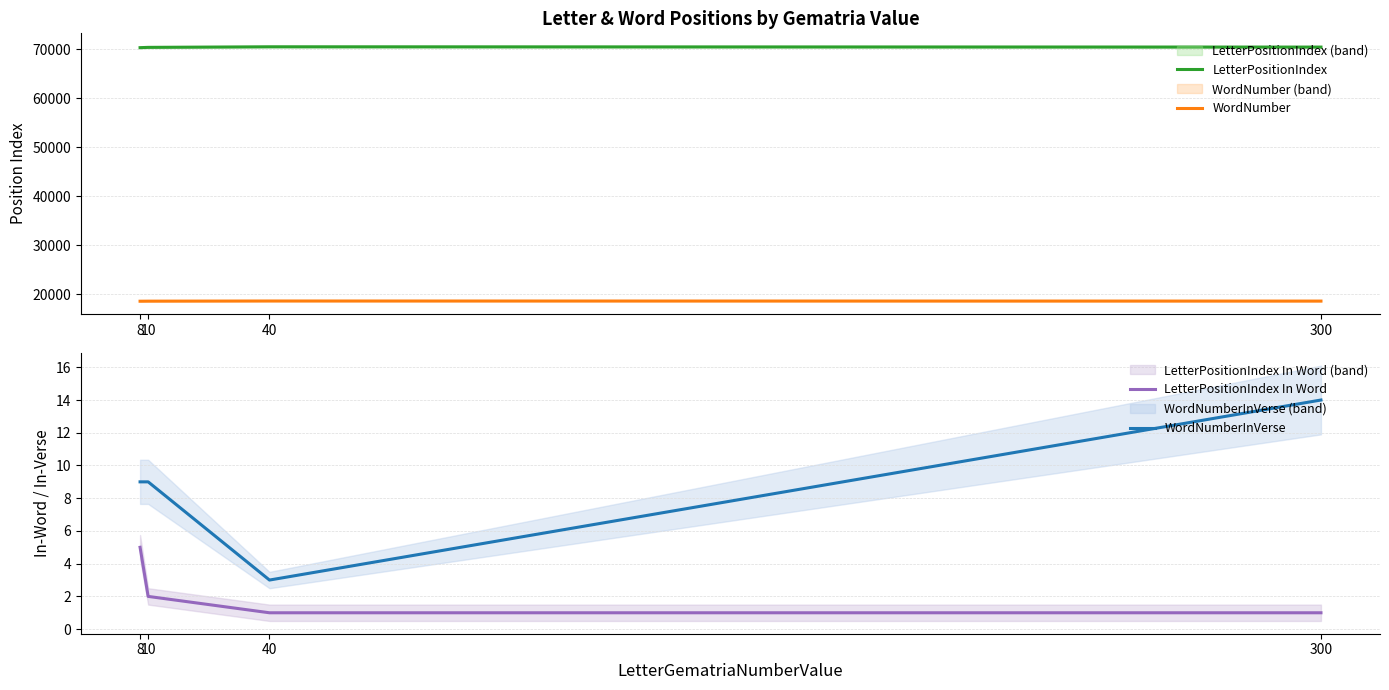

What are all the series names shown in the legend?

LetterPositionIndex, WordNumber, LetterPositionIndex In Word, WordNumberInVerse